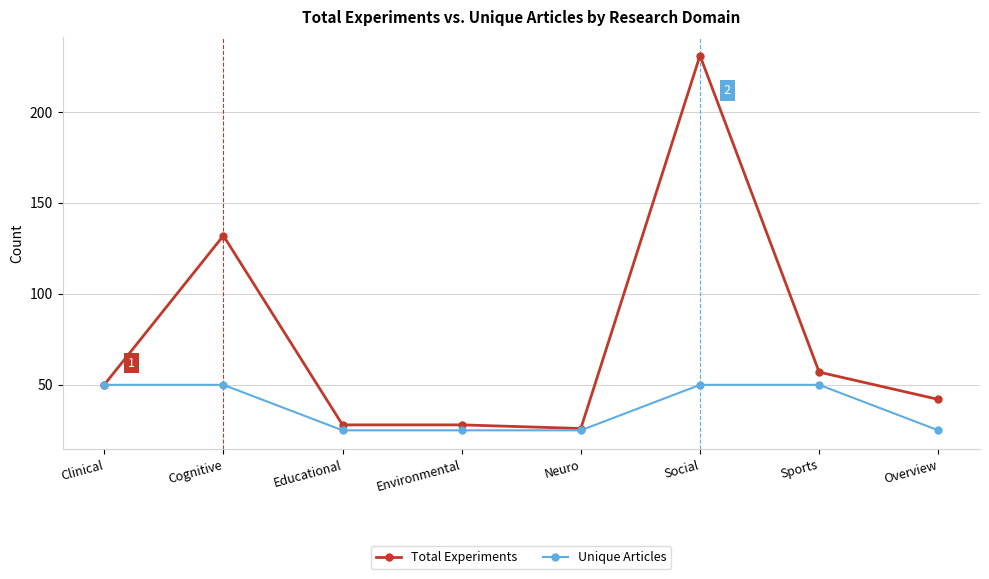

Which series has the largest total across all categories?

Total Experiments